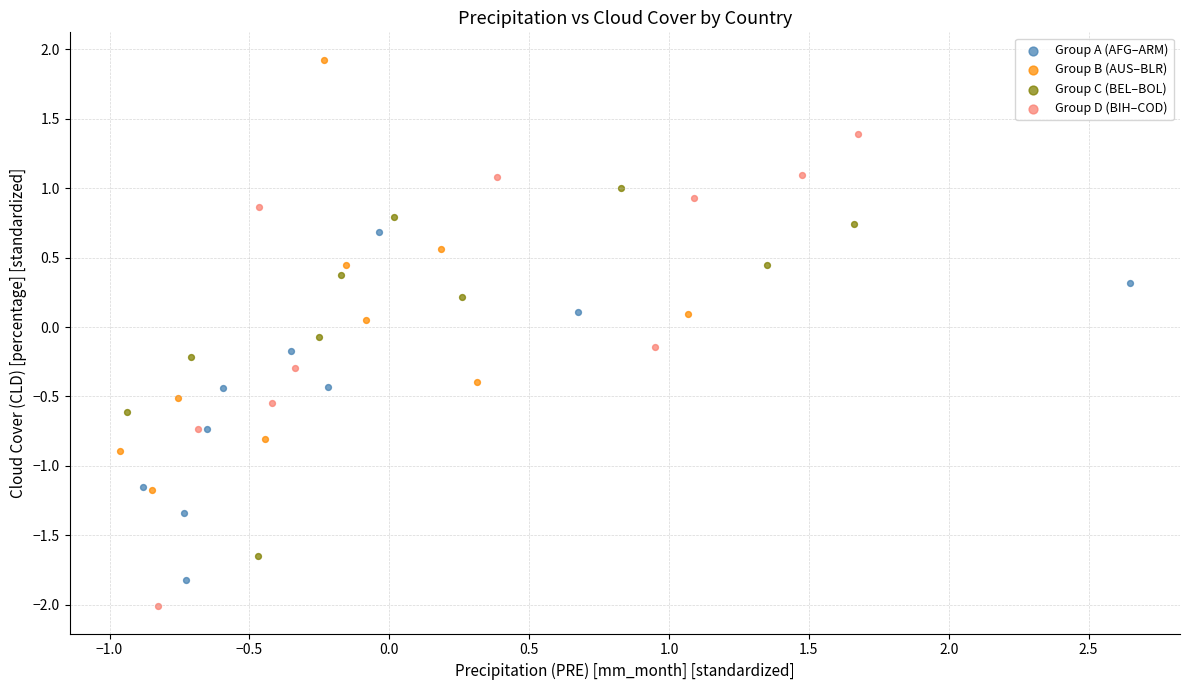

Which series contains the lowest Y value?

Group D (BIH–COD)